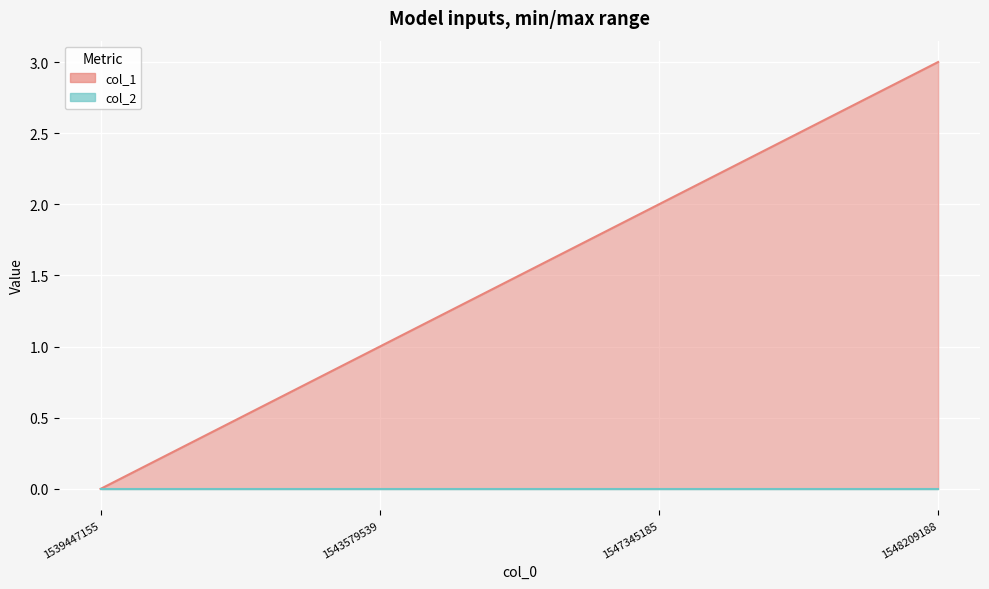

Reading left to right, what are all the values shown in this chart?

0	1	2	3